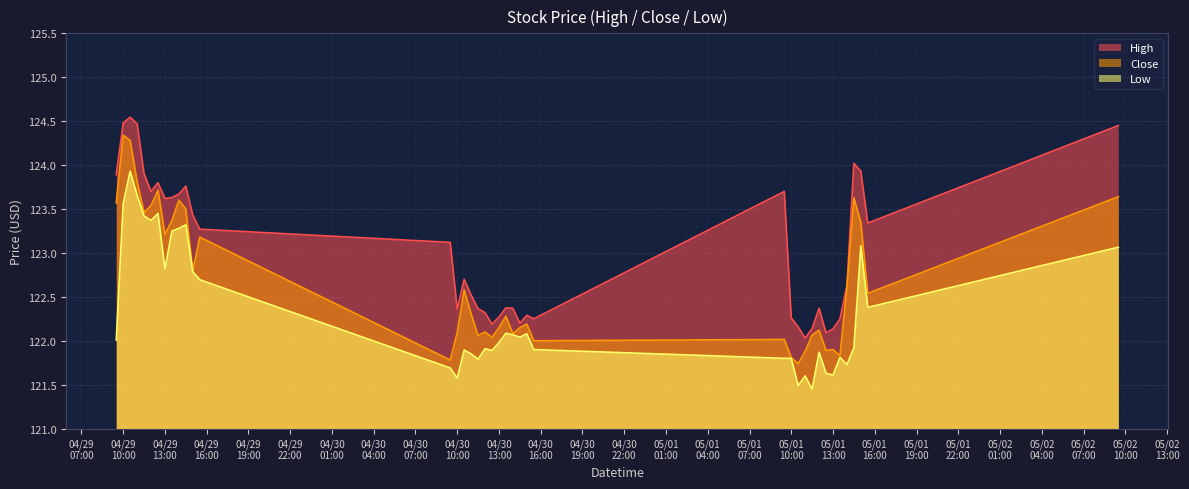

What is the total value across all series at 2024-04-29 12:30?

371.0